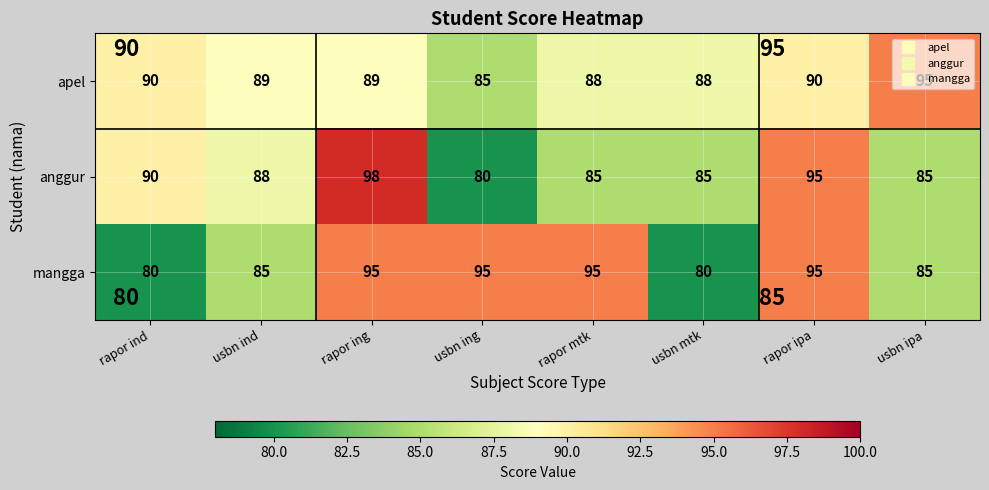

What is the smallest value displayed?

80